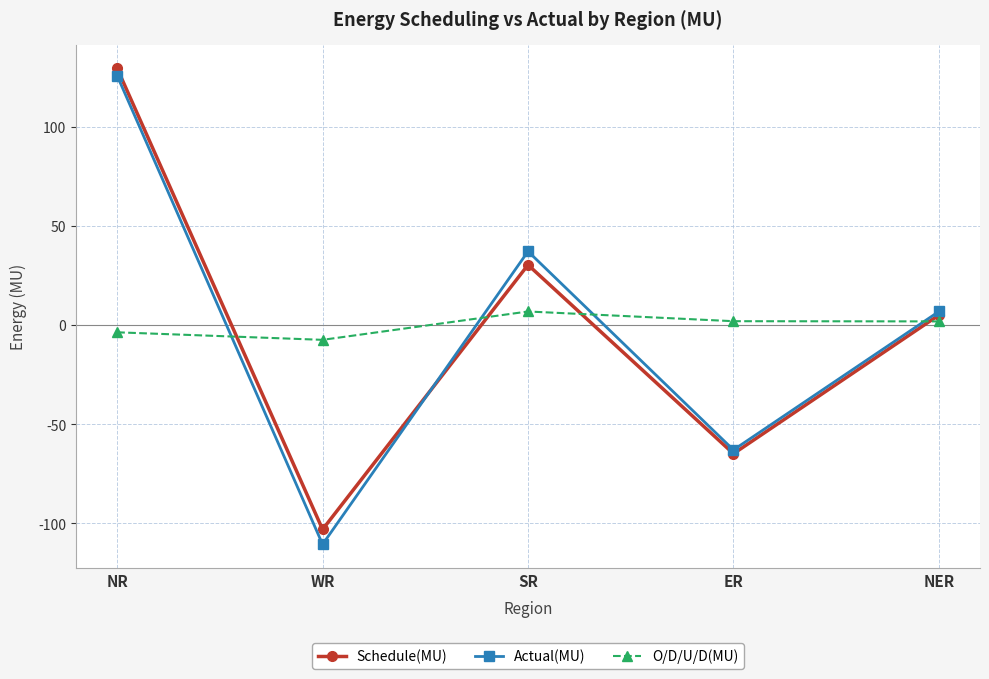

Which series has the largest range (max minus min)?

Actual(MU)